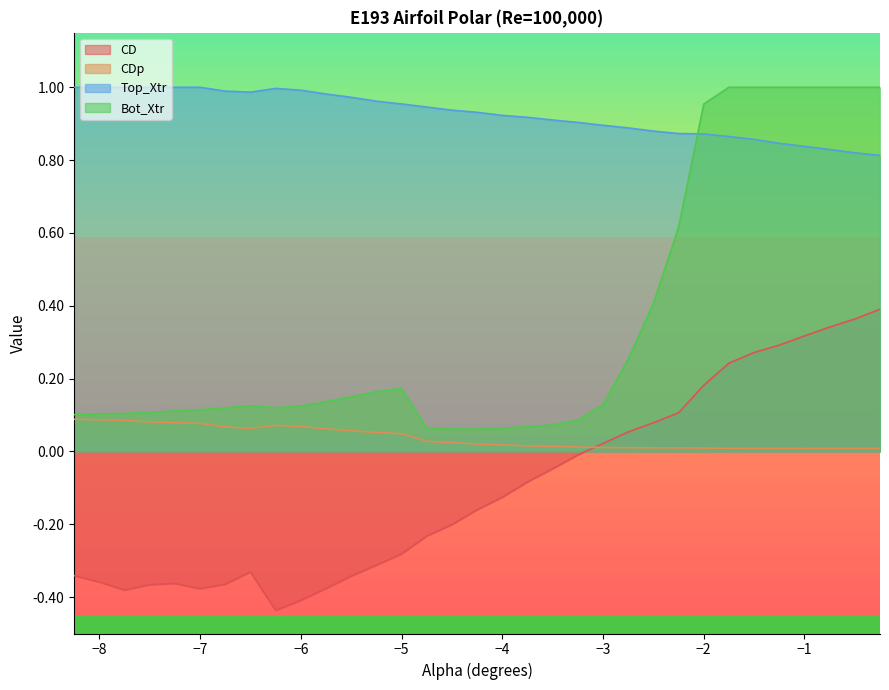

How many interior local valleys does the CD series have?

3